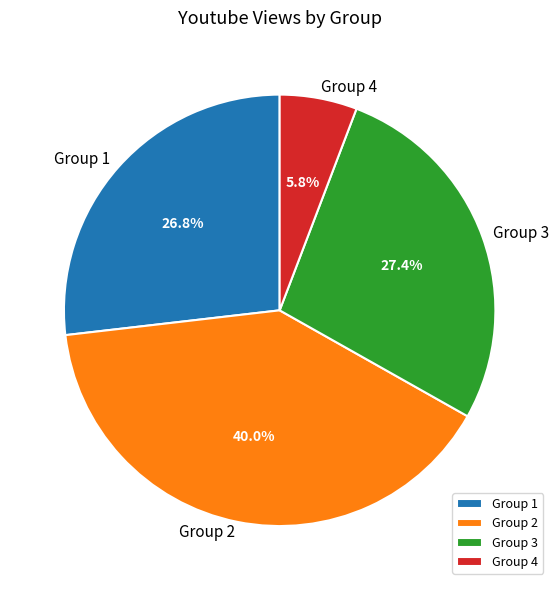

Combined, do Group 3 and Group 4 account for over 50%?

No